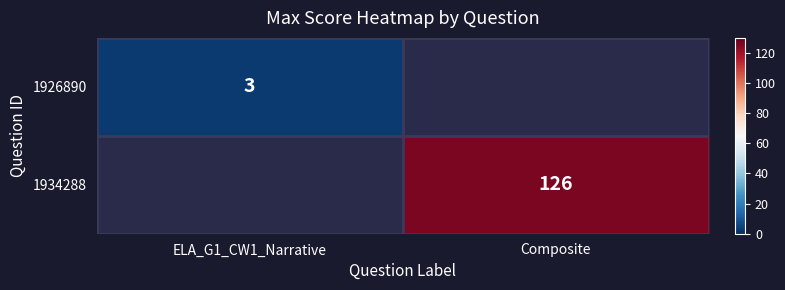

Count the number of data series in this chart.

2